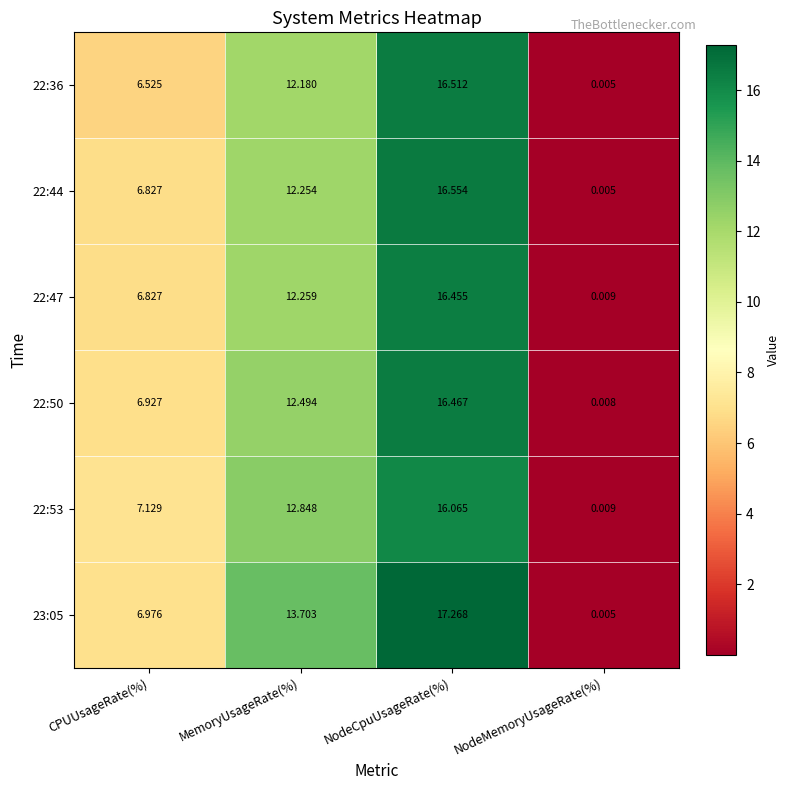

At which category does the chart reach its peak across all series?

NodeCpuUsageRate(%)